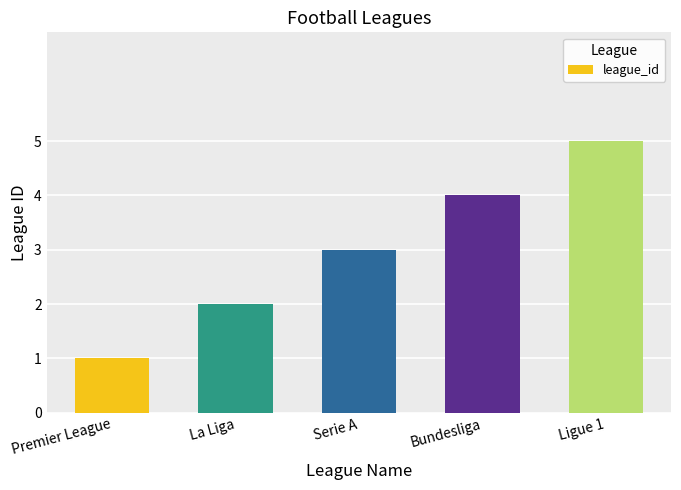

Reading right to left, transcribe all the data shown in this chart.

5	4	3	2	1